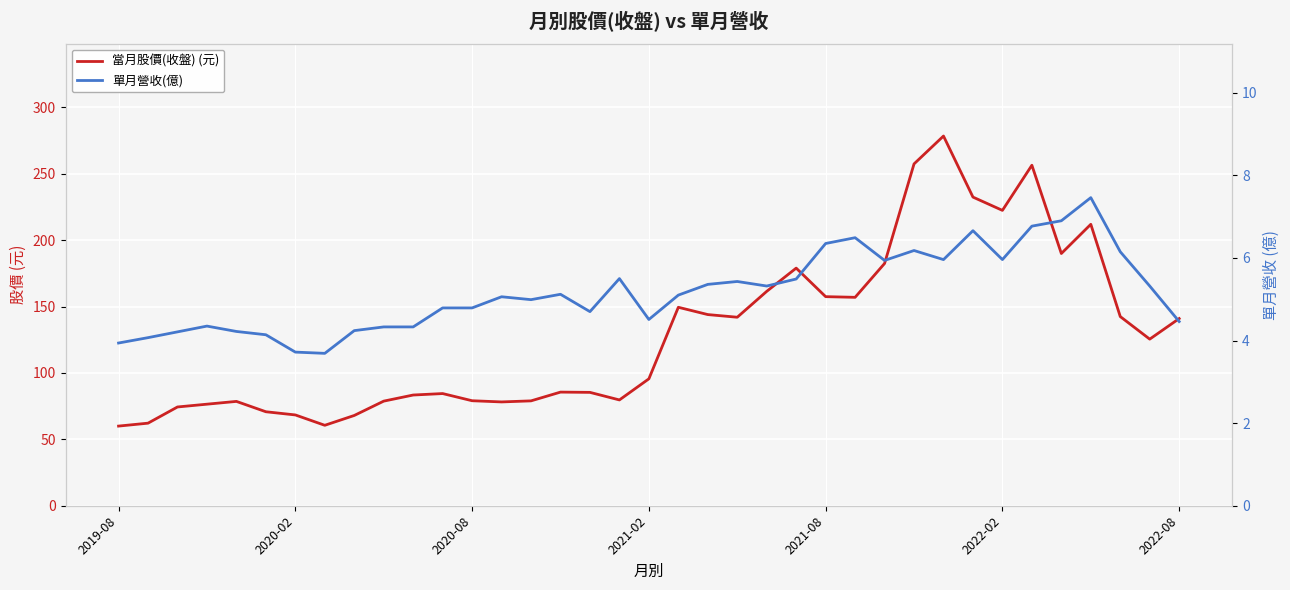

At 26, list the series in order from largest to smallest.

當月股價(收盤) (元), 單月營收(億)